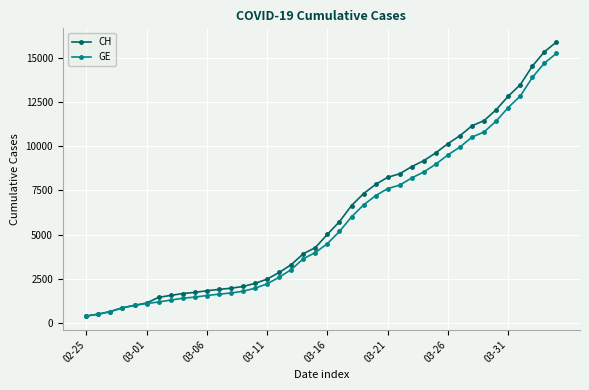

Which series has the widest spread of values?

CH